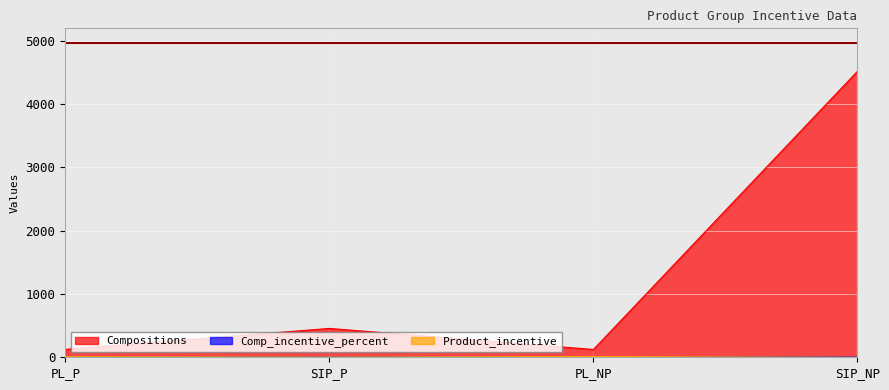

What is the spread (max minus min) of values at SIP_P?

451